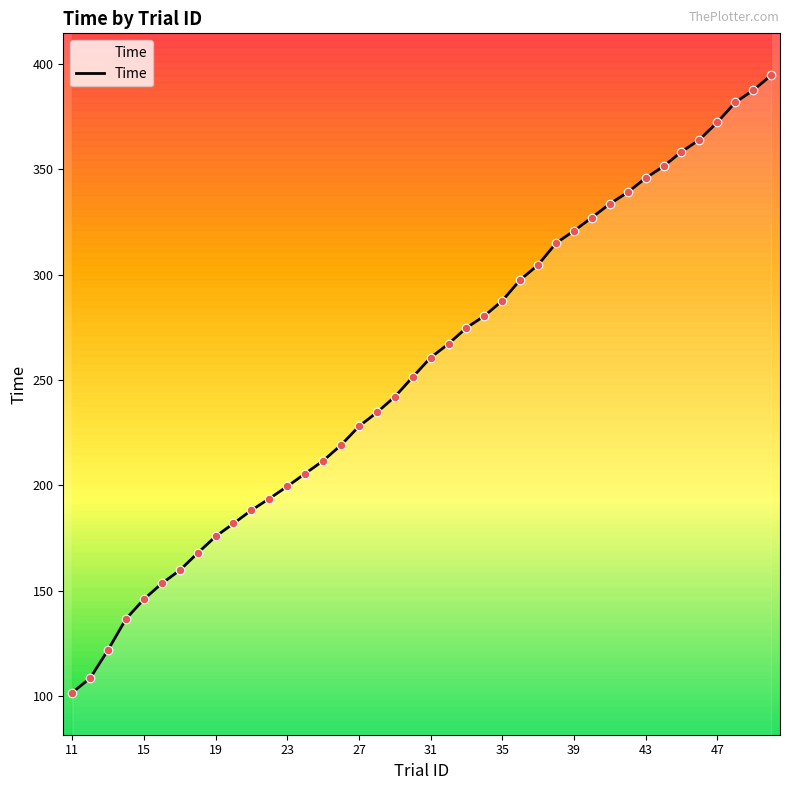

Approximately how many times larger is the value at 20 compared to 11?

1.8